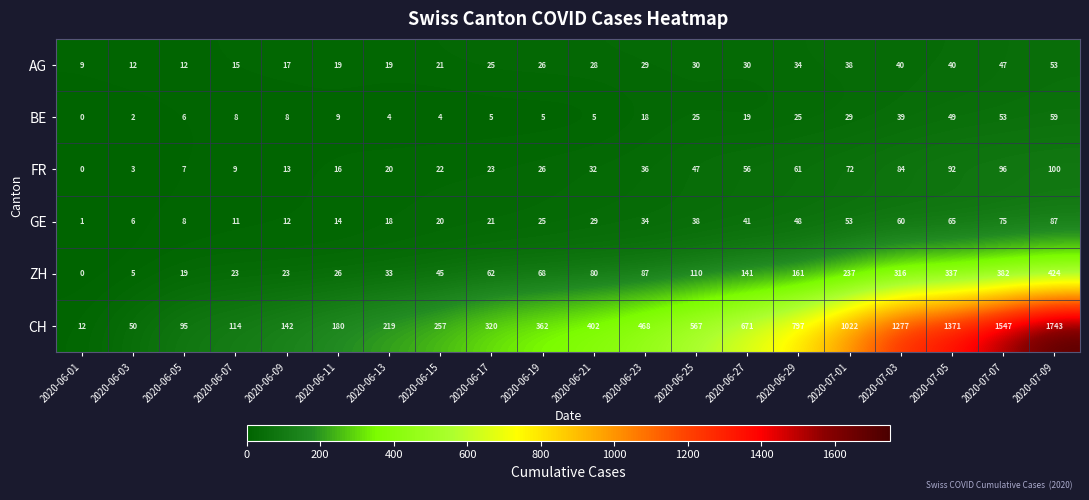

List the series in order of their peak value, highest first.

CH, ZH, FR, GE, BE, AG